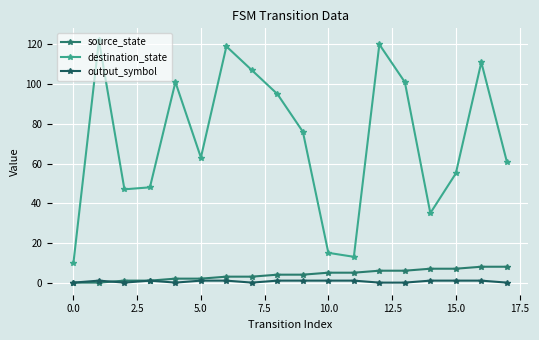

Count the number of data series in this chart.

3